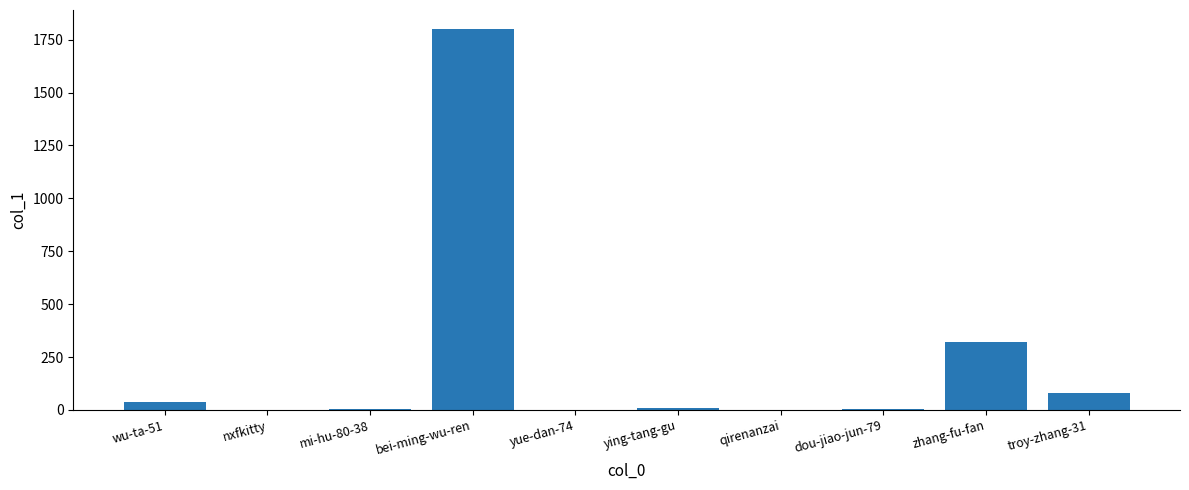

What is the sum of the values at yue-dan-74 and zhang-fu-fan?

323